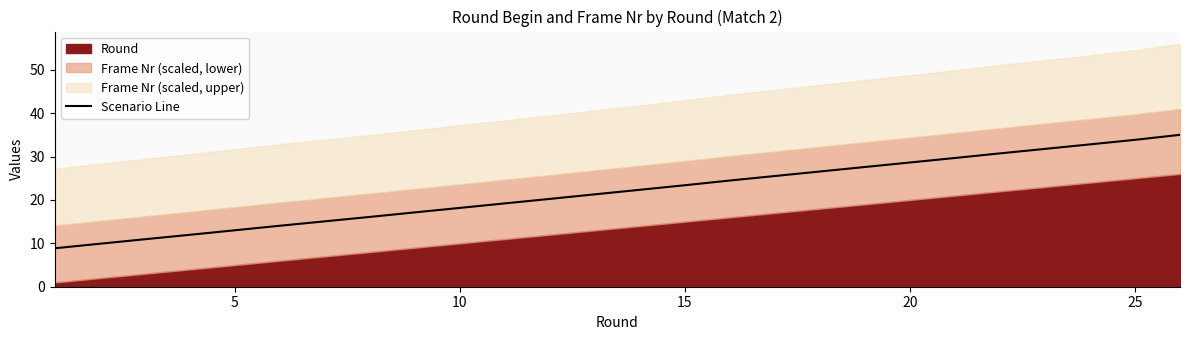

What is the value of the 19th point from the left?

27.6